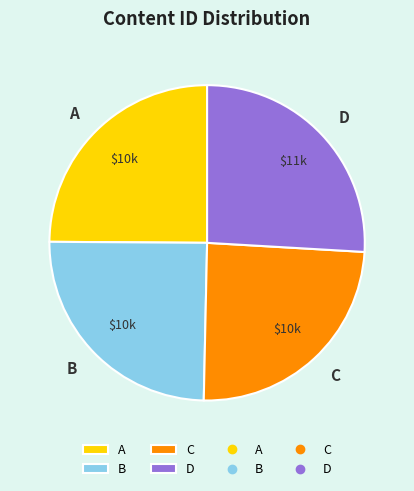

Which slice is the largest?

D